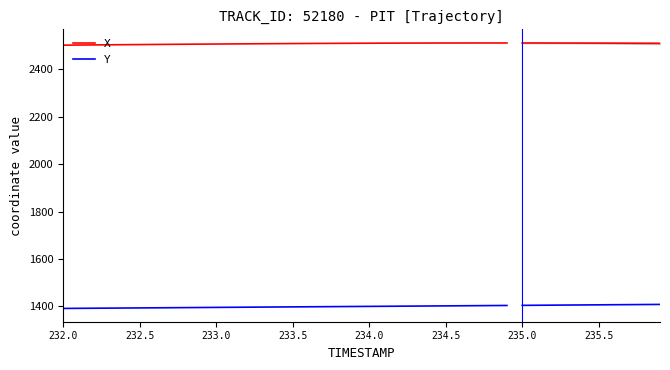

How many data points does each series have?

30